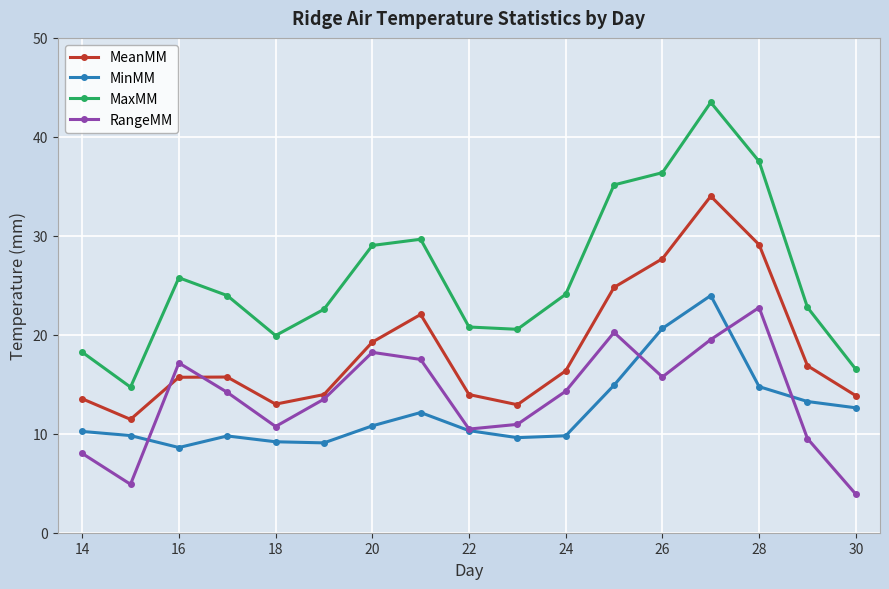

True or false: MeanMM and MinMM intersect in this chart.

False